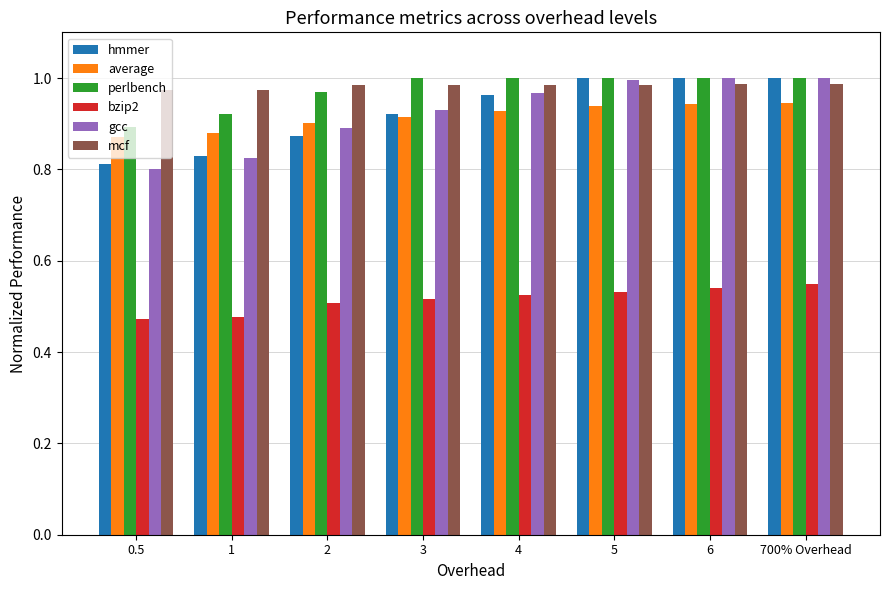

What is the total value across all series at 1?

4.9